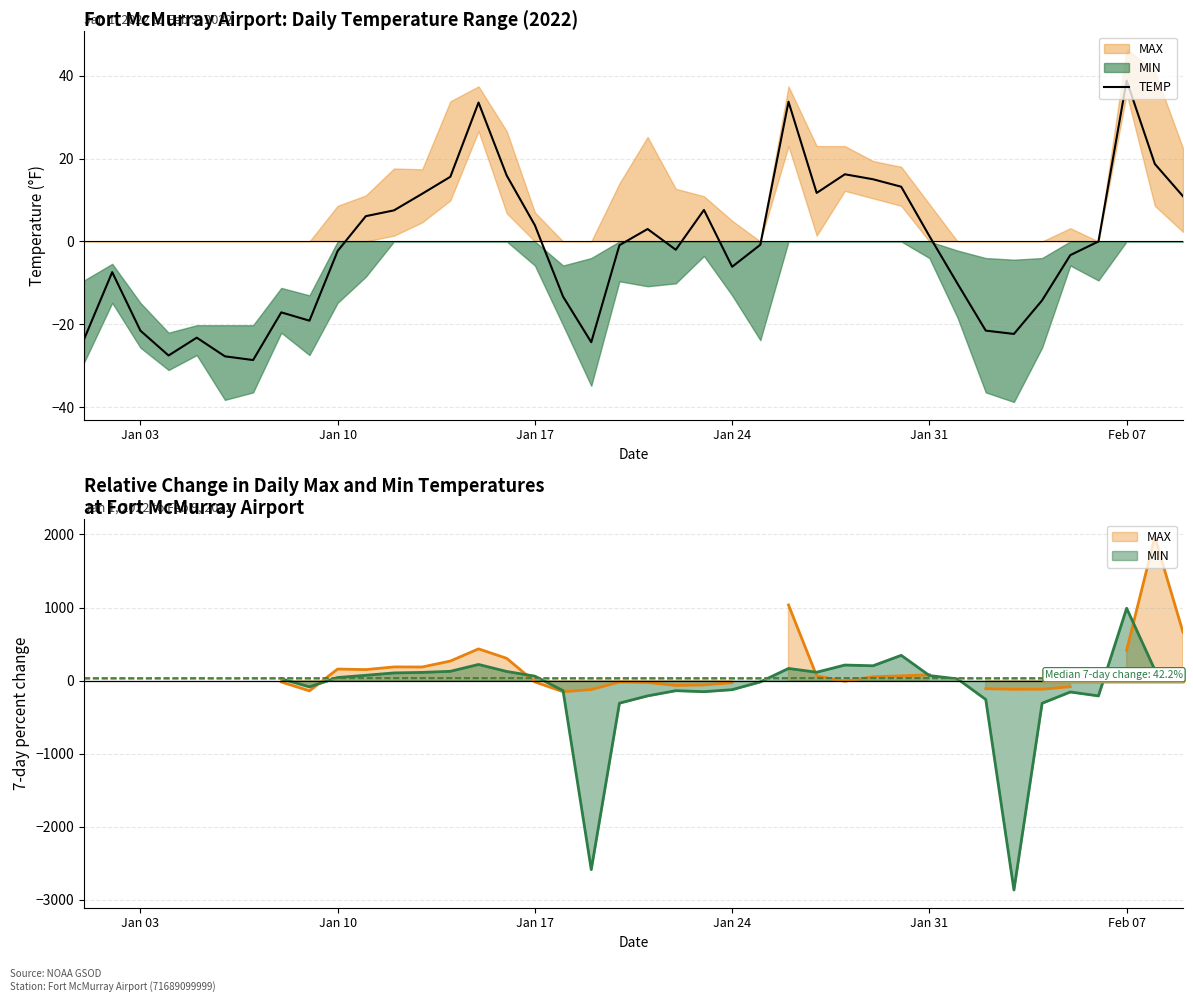

At which label does TEMP reach its peak?

Feb 07